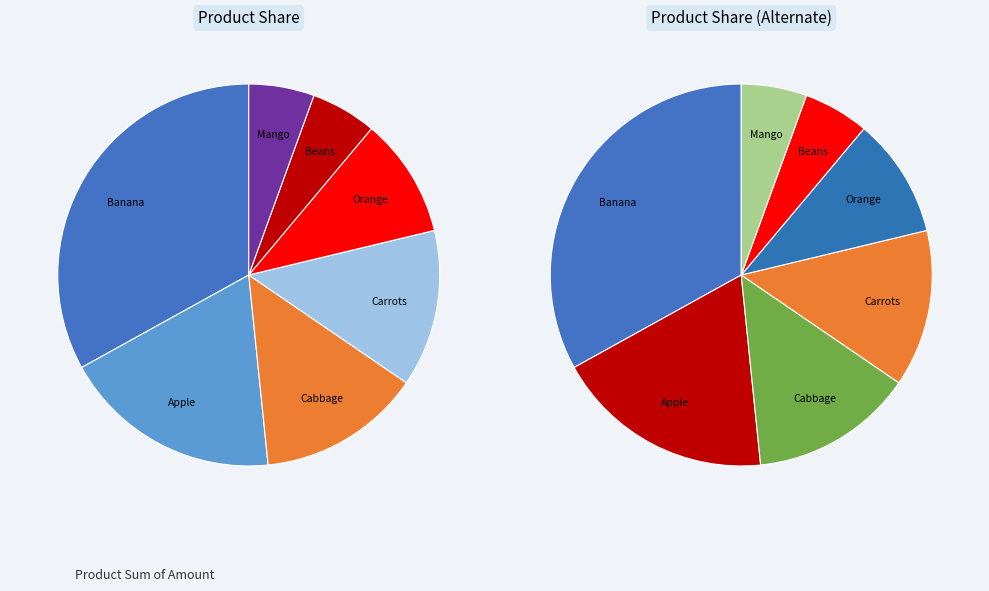

Rank the categories by value from highest to lowest.

Banana, Apple, Cabbage, Carrots, Orange, Beans, Mango